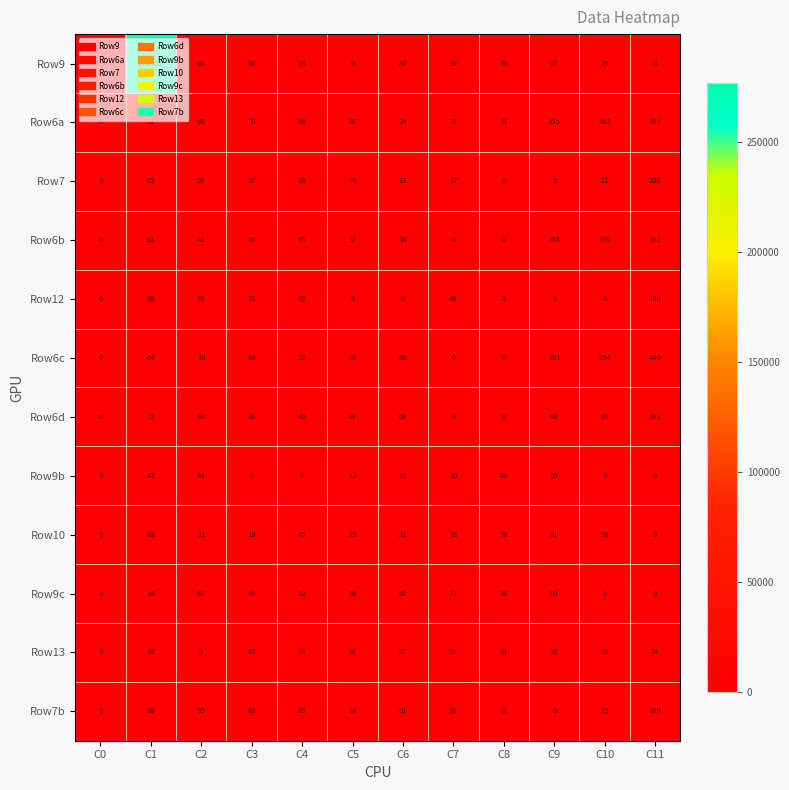

At C2, list the series in order from smallest to largest.

Row13, Row10, Row6c, Row6d, Row6b, Row9b, Row9c, Row9, Row12, Row7b, Row6a, Row7